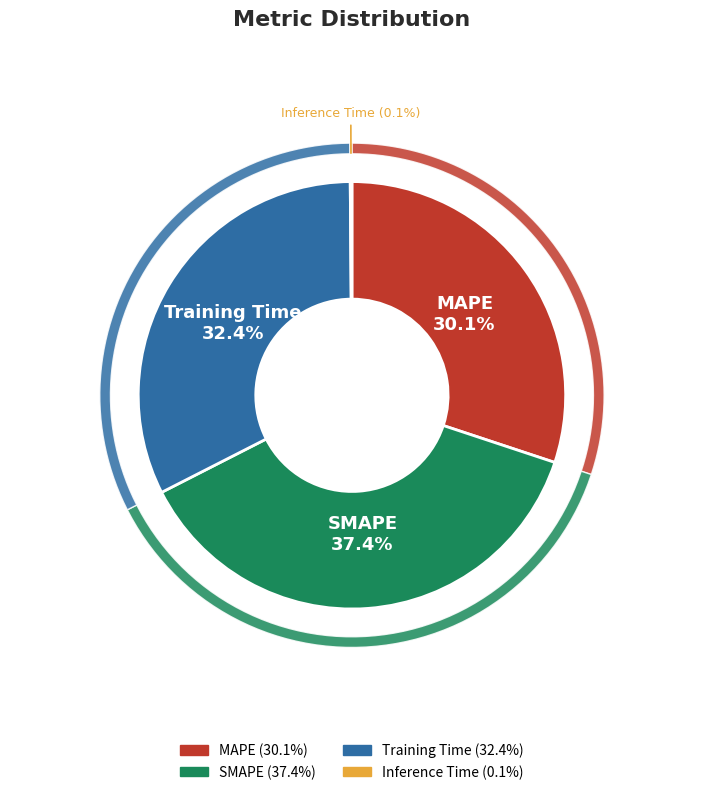

What percentage do SMAPE and Inference Time together represent?

37.5%